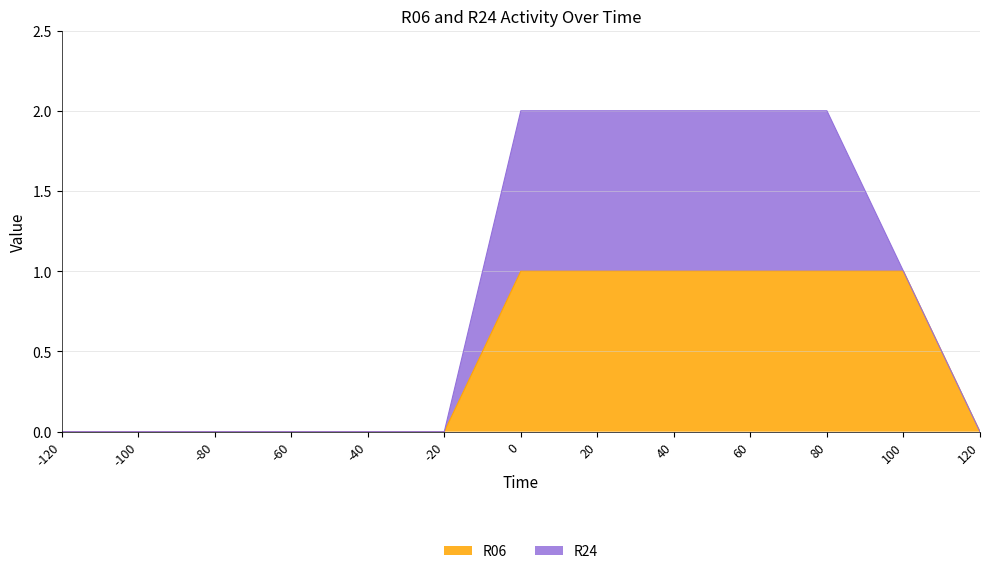

How many data points does each series have?

13